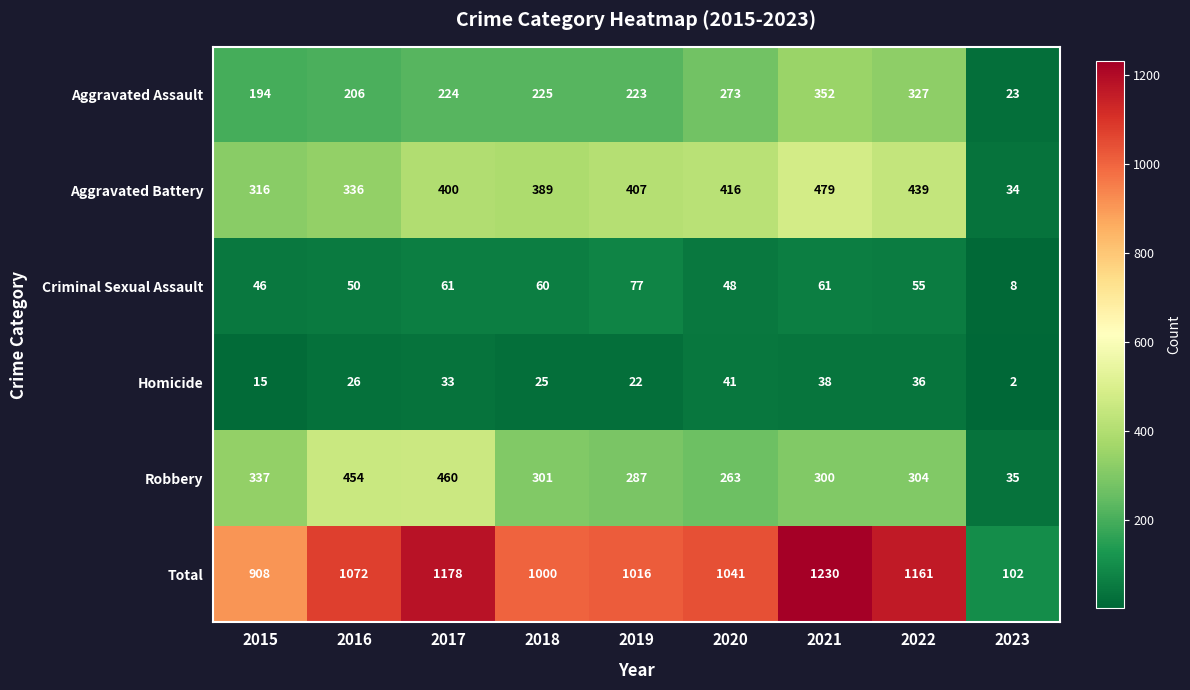

What is the total value across all series at 2020?

2082